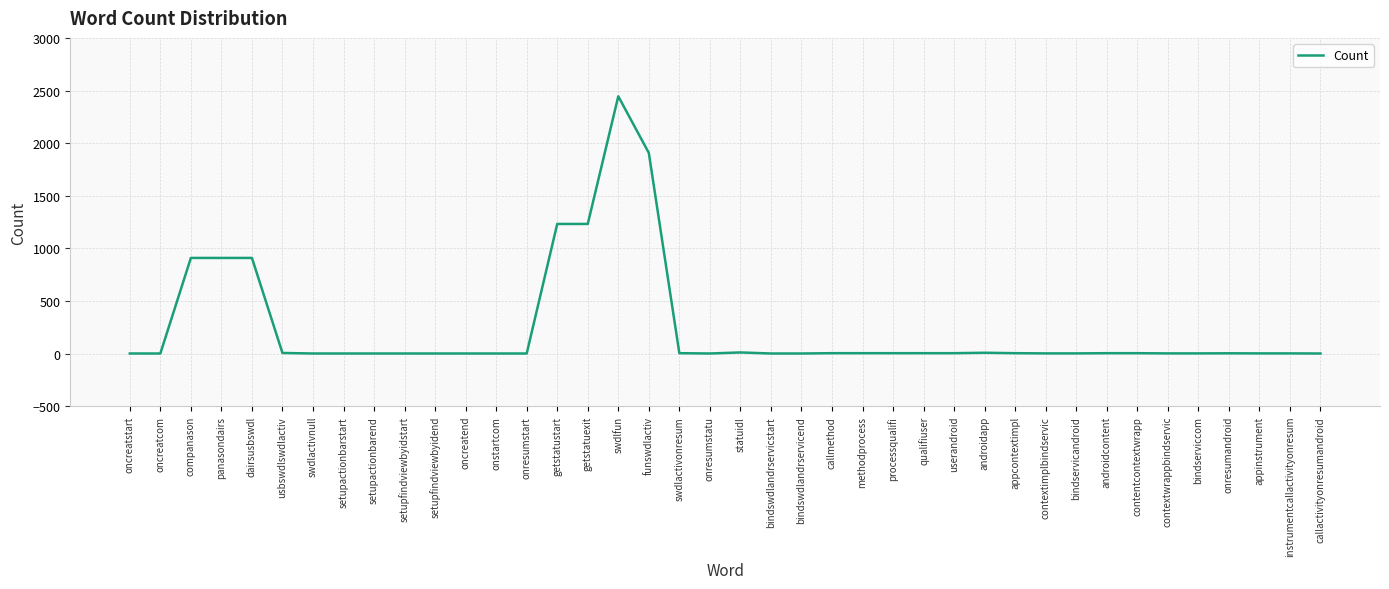

True or false: the data shows 1232 at getstatustart.

True